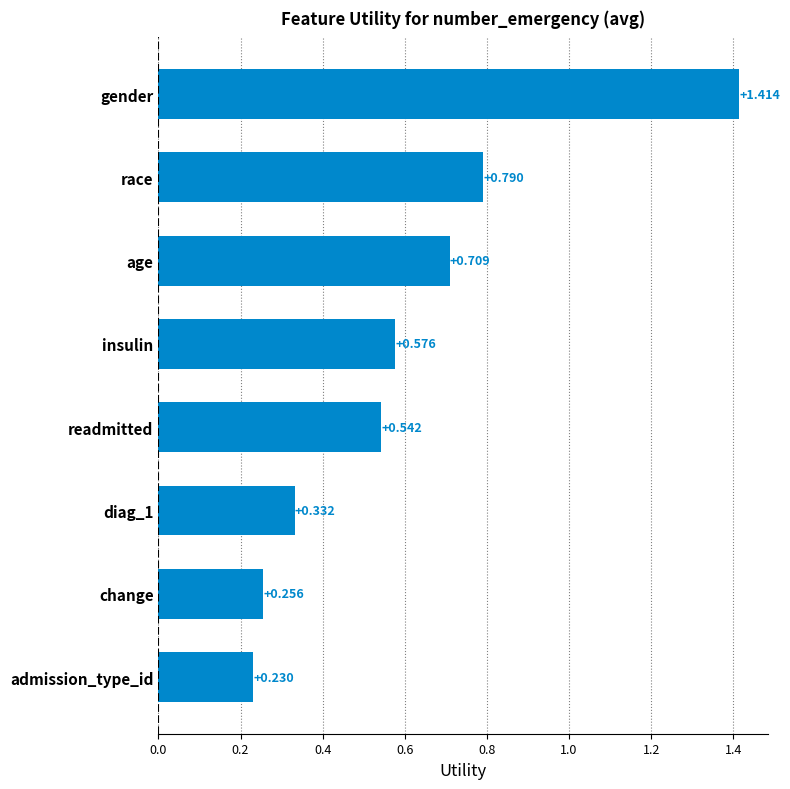

At which category does the chart reach its minimum across all series?

admission_type_id